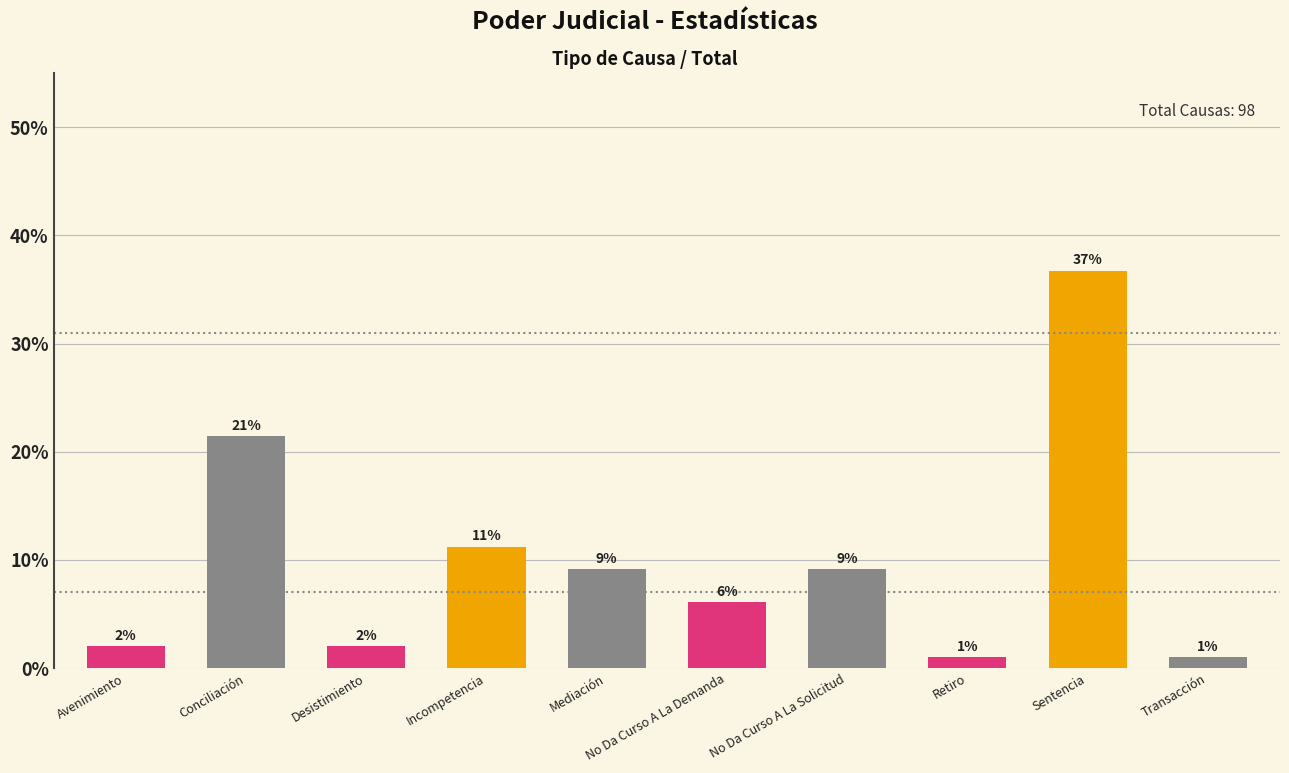

The value at Transacción is 1.0. True or false?

True